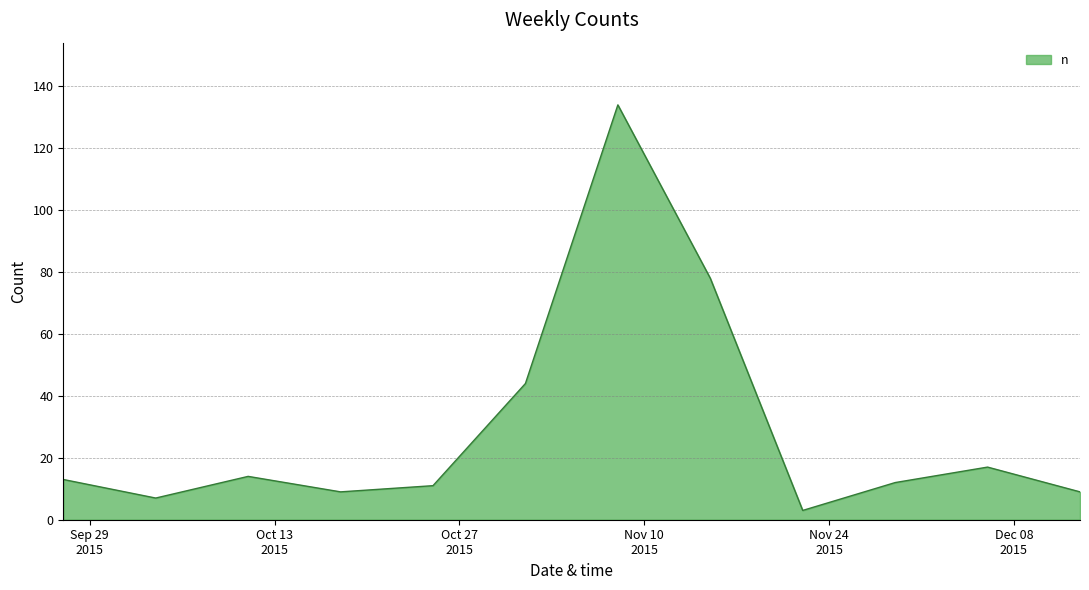

Is this an area chart (filled region under the line)?

Yes